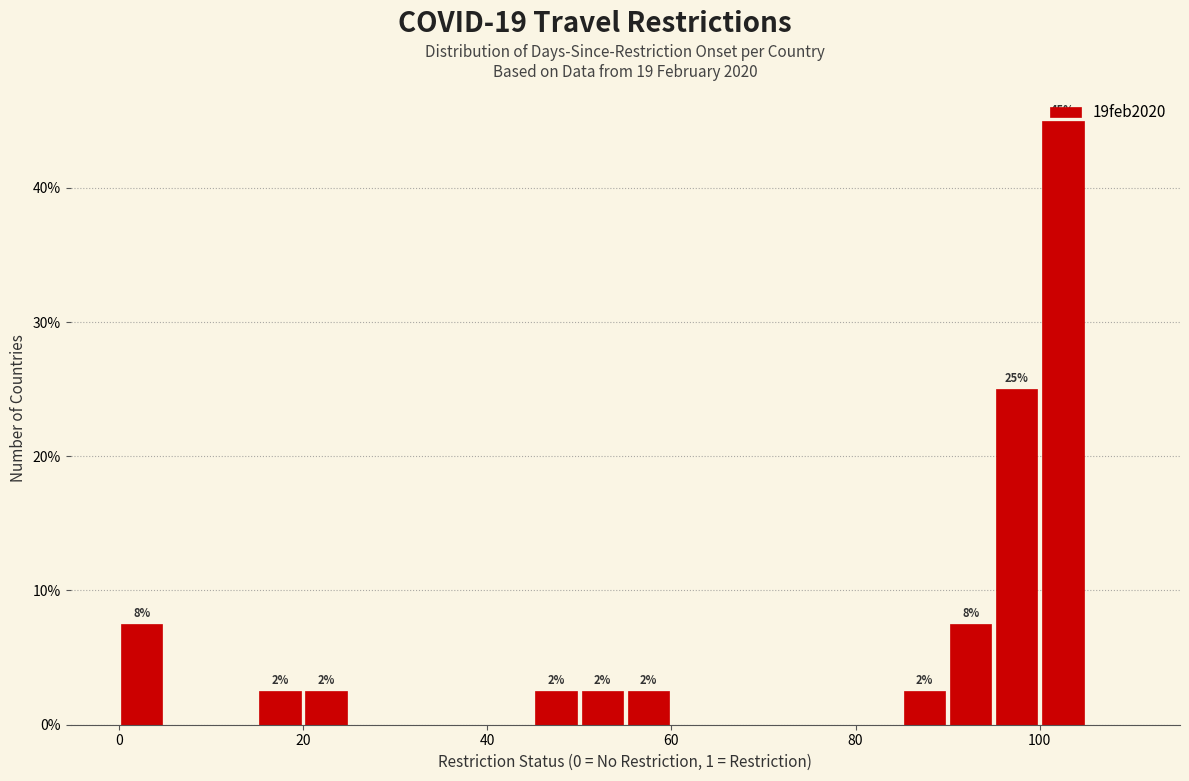

Around what value on the x-axis is the tallest bar? Give the approximate position of its centre, as read against the axis.

102